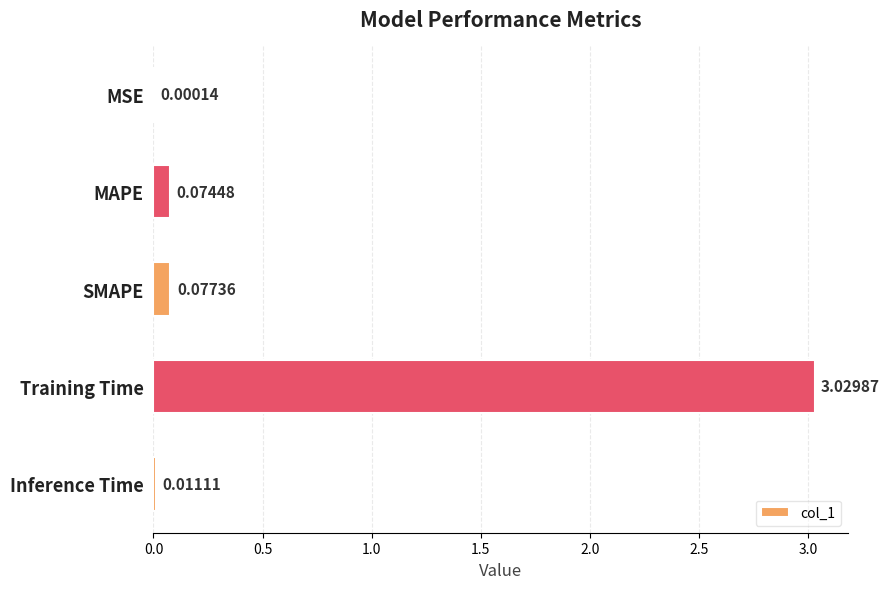

Which label corresponds to the largest value in the chart?

Training Time